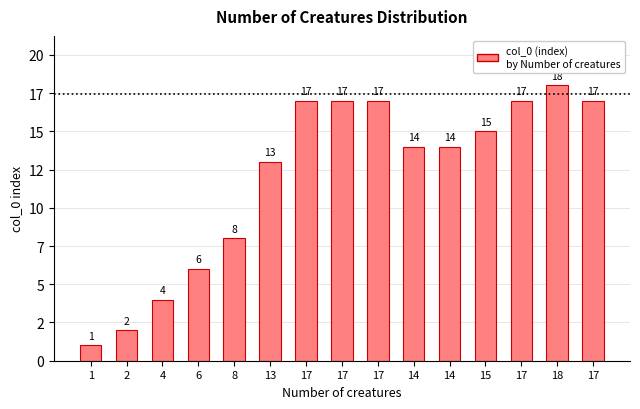

How many values are below 14?

6